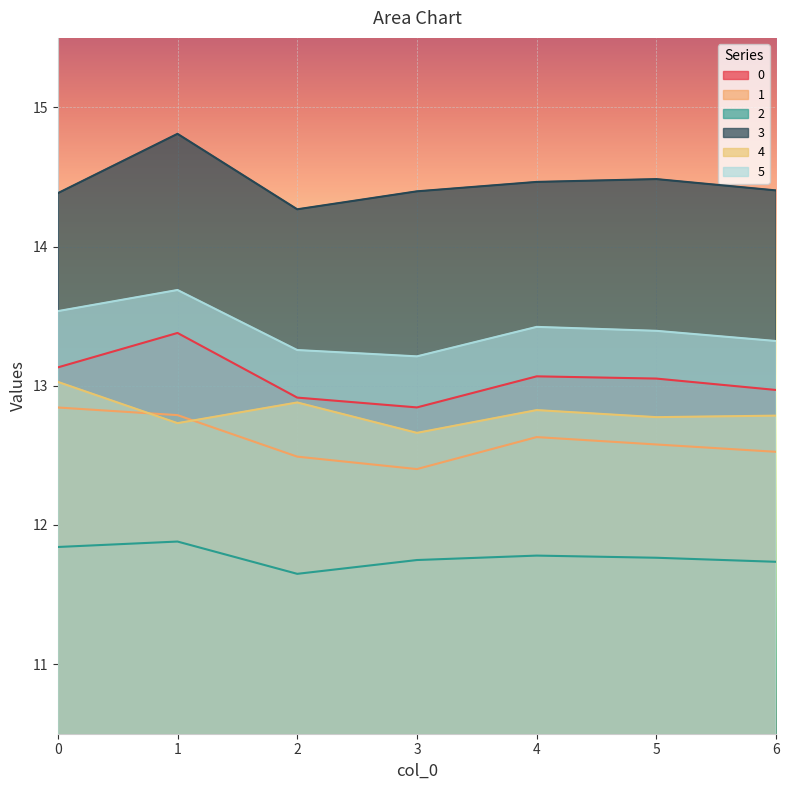

What is the sum of all 1 values?

88.3